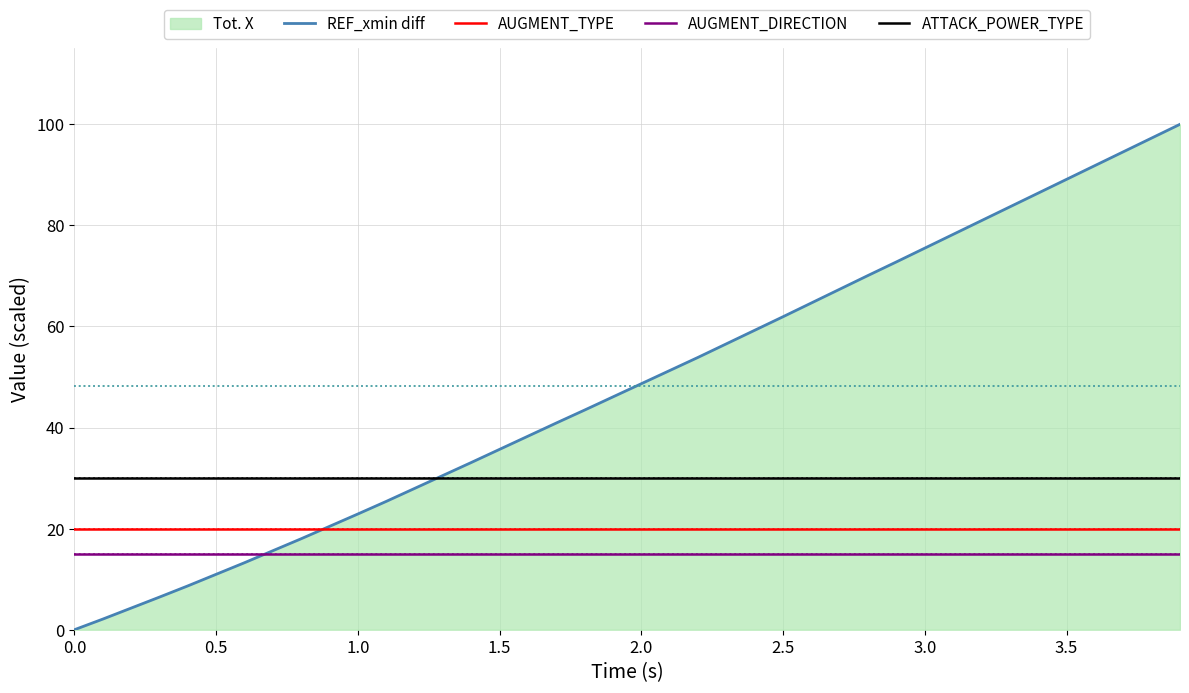

True or false: ATTACK_POWER_TYPE has more than 0 points higher than both neighbors.

False